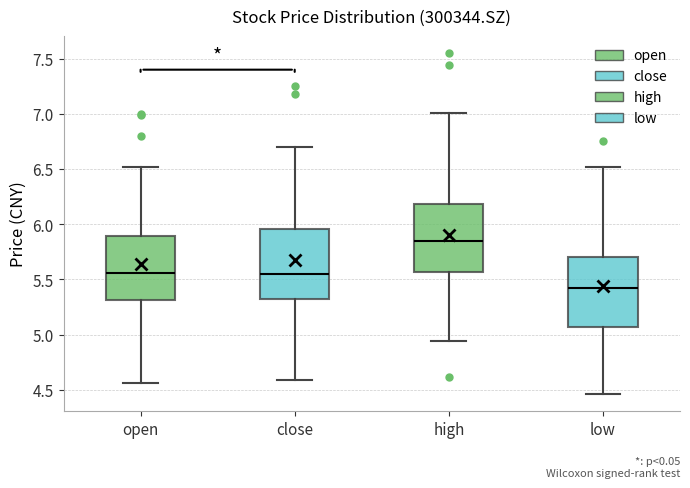

Reading left to right, read every box against the y-axis: the position of its median line, the range the box covers, and the ends of its whiskers. The values are not printed on the chart, so give them approximately, as read against the axis.

open: median 5.55, box 5.30 to 5.90, whiskers 4.55 to 6.50
close: median 5.55, box 5.30 to 5.95, whiskers 4.60 to 6.70
high: median 5.85, box 5.55 to 6.20, whiskers 4.95 to 7.00
low: median 5.40, box 5.05 to 5.70, whiskers 4.45 to 6.50